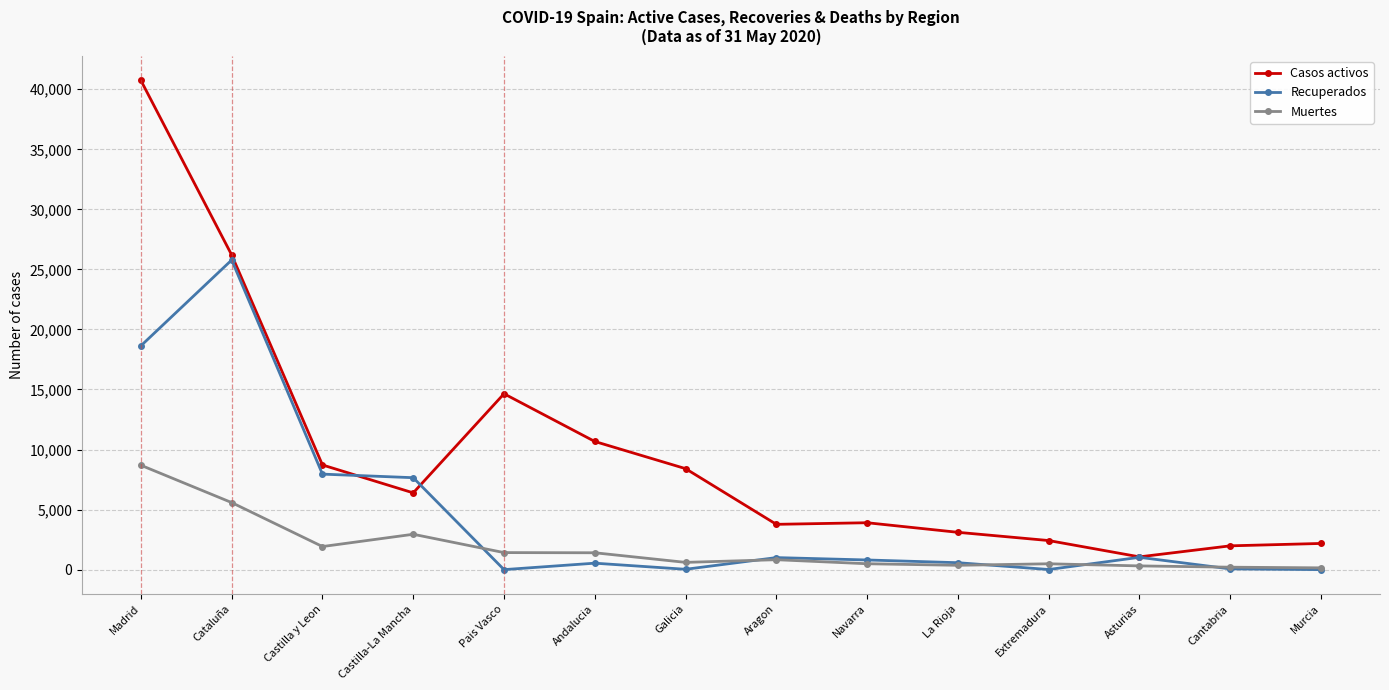

Where is the first local minimum for Muertes?

Castilla y Leon